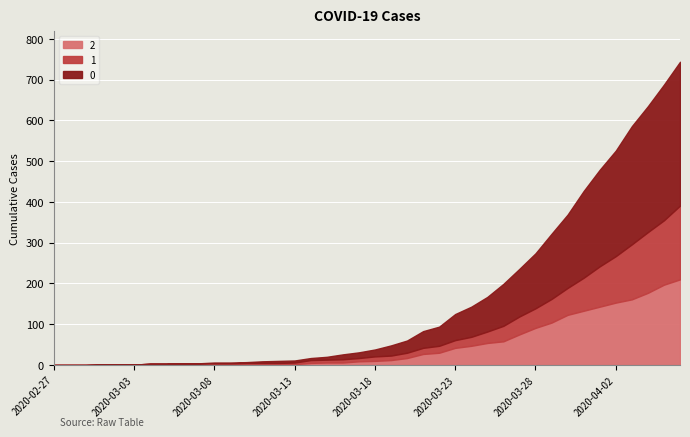

Reading right to left, transcribe all the data shown in this chart.

2: 2020-04-06=210	2020-04-05=197	2020-04-04=177	2020-04-03=161	2020-04-02=153	2020-04-01=143	2020-03-31=133	2020-03-30=123	2020-03-29=104	2020-03-28=91	2020-03-27=75	2020-03-26=58	2020-03-25=54	2020-03-24=47	2020-03-23=42	2020-03-22=30	2020-03-21=27	2020-03-20=17	2020-03-19=12	2020-03-18=10	2020-03-17=9	2020-03-16=6	2020-03-15=6	2020-03-14=5	2020-03-13=2	2020-03-12=2	2020-03-11=2	2020-03-10=2	2020-03-09=1	2020-03-08=1	2020-03-07=1	2020-03-06=2	2020-03-05=1	2020-03-04=1	2020-03-03=1	2020-03-02=1	2020-03-01=1	2020-02-29=0	2020-02-28=0	2020-02-27=0
1: 2020-04-06=181	2020-04-05=158	2020-04-04=149	2020-04-03=135	2020-04-02=114	2020-04-01=99	2020-03-31=81	2020-03-30=66	2020-03-29=58	2020-03-28=48	2020-03-27=44	2020-03-26=38	2020-03-25=28	2020-03-24=22	2020-03-23=19	2020-03-22=17	2020-03-21=15	2020-03-20=13	2020-03-19=11	2020-03-18=11	2020-03-17=8	2020-03-16=8	2020-03-15=7	2020-03-14=7	2020-03-13=4	2020-03-12=3	2020-03-11=3	2020-03-10=3	2020-03-09=3	2020-03-08=3	2020-03-07=3	2020-03-06=2	2020-03-05=2	2020-03-04=2	2020-03-03=0	2020-03-02=0	2020-03-01=0	2020-02-29=0	2020-02-28=0	2020-02-27=0
0: 2020-04-06=353	2020-04-05=333	2020-04-04=309	2020-04-03=290	2020-04-02=259	2020-04-01=237	2020-03-31=213	2020-03-30=180	2020-03-29=160	2020-03-28=135	2020-03-27=117	2020-03-26=103	2020-03-25=85	2020-03-24=74	2020-03-23=64	2020-03-22=47	2020-03-21=41	2020-03-20=30	2020-03-19=25	2020-03-18=17	2020-03-17=14	2020-03-16=12	2020-03-15=7	2020-03-14=5	2020-03-13=5	2020-03-12=5	2020-03-11=4	2020-03-10=2	2020-03-09=2	2020-03-08=2	2020-03-07=0	2020-03-06=0	2020-03-05=0	2020-03-04=0	2020-03-03=0	2020-03-02=0	2020-03-01=0	2020-02-29=0	2020-02-28=0	2020-02-27=0